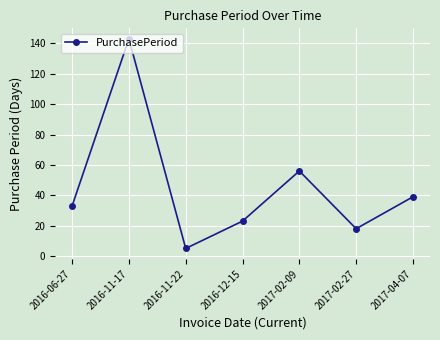

What is the change in value from 2016-06-27 to 2016-11-22?

-28